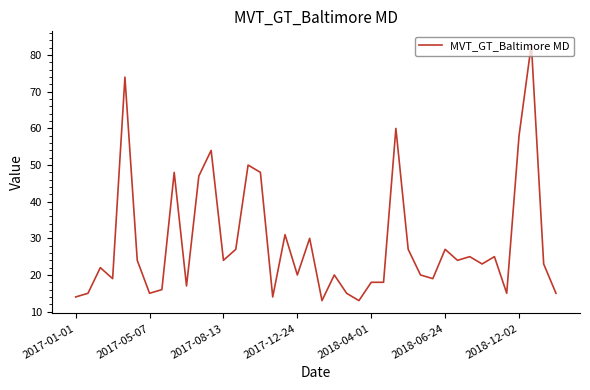

What is the difference between the maximum and minimum values?

70